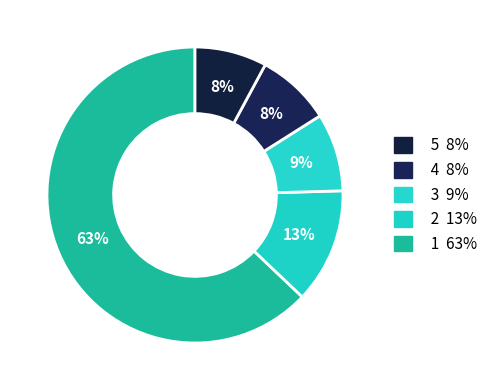

How many slices are in this pie chart?

5